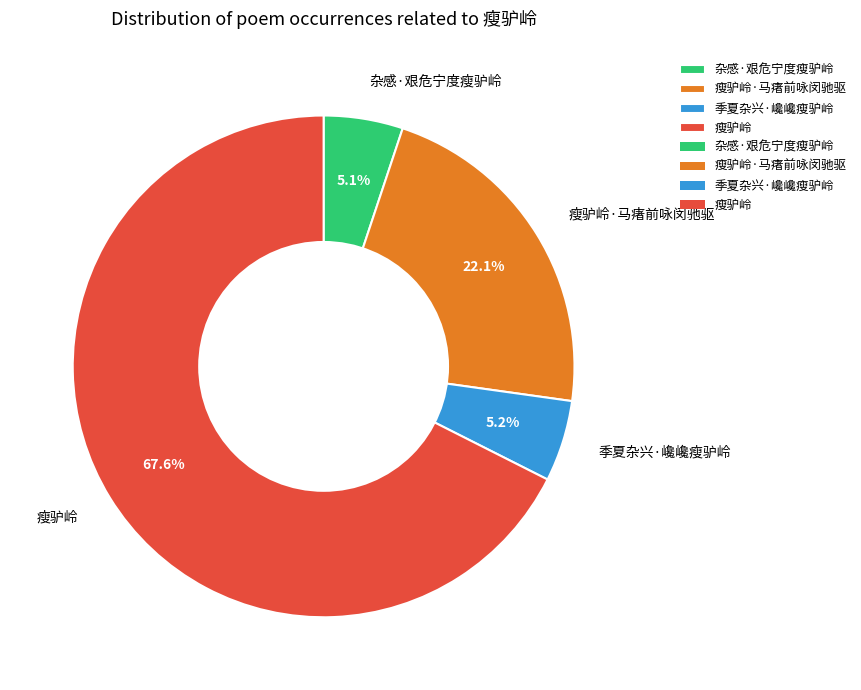

What percentage do 瘦驴岭 and 杂感·艰危宁度瘦驴岭 together represent?

72.7%